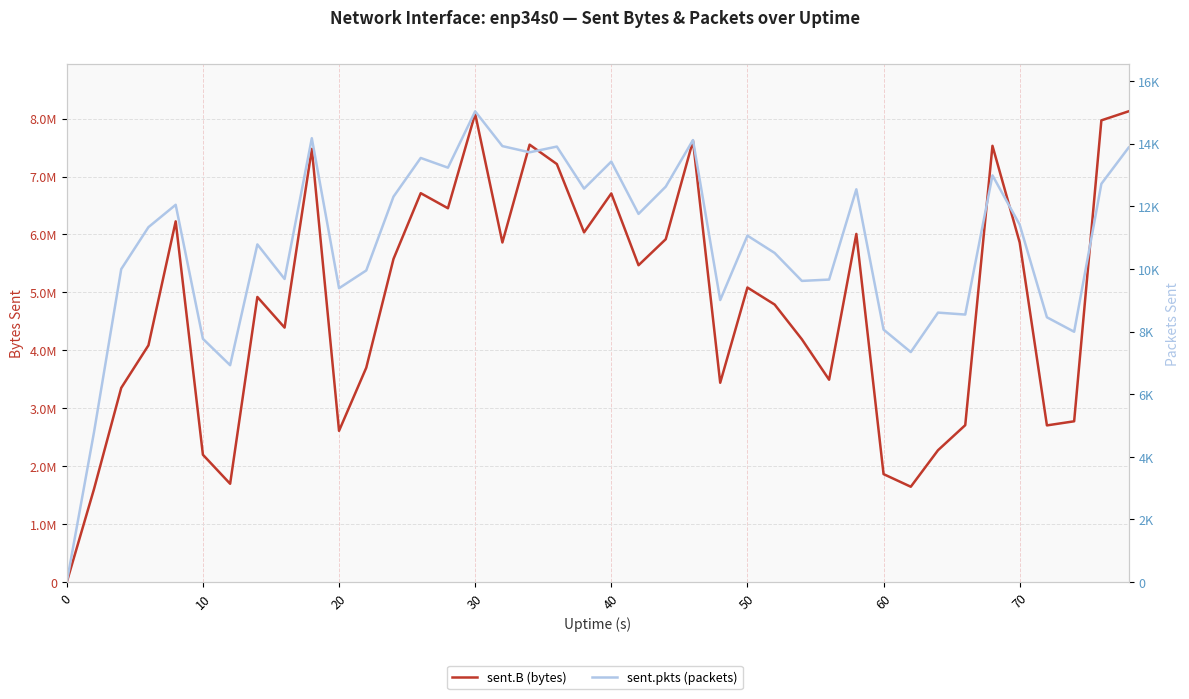

Is it true that sent.pkts (packets) equals -7535 at 0?

False